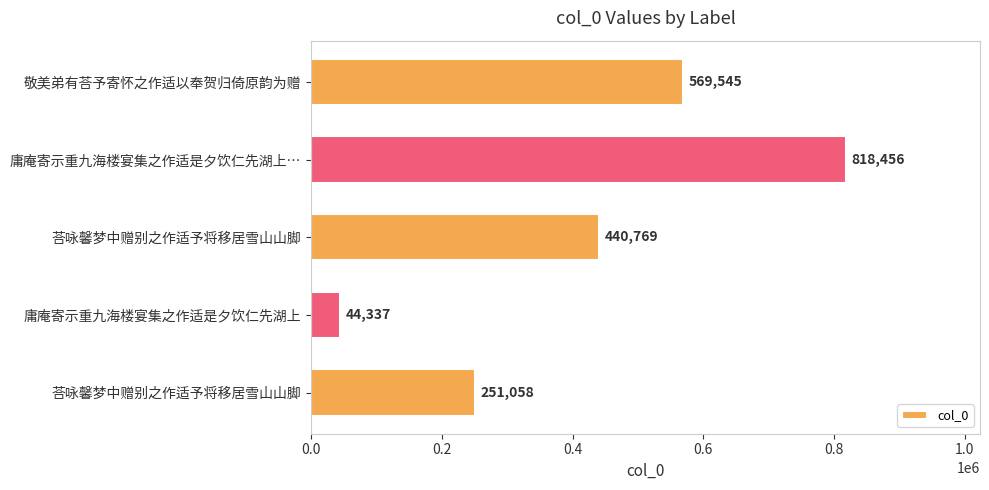

Are the bars grouped side by side (vs. stacked)?

No